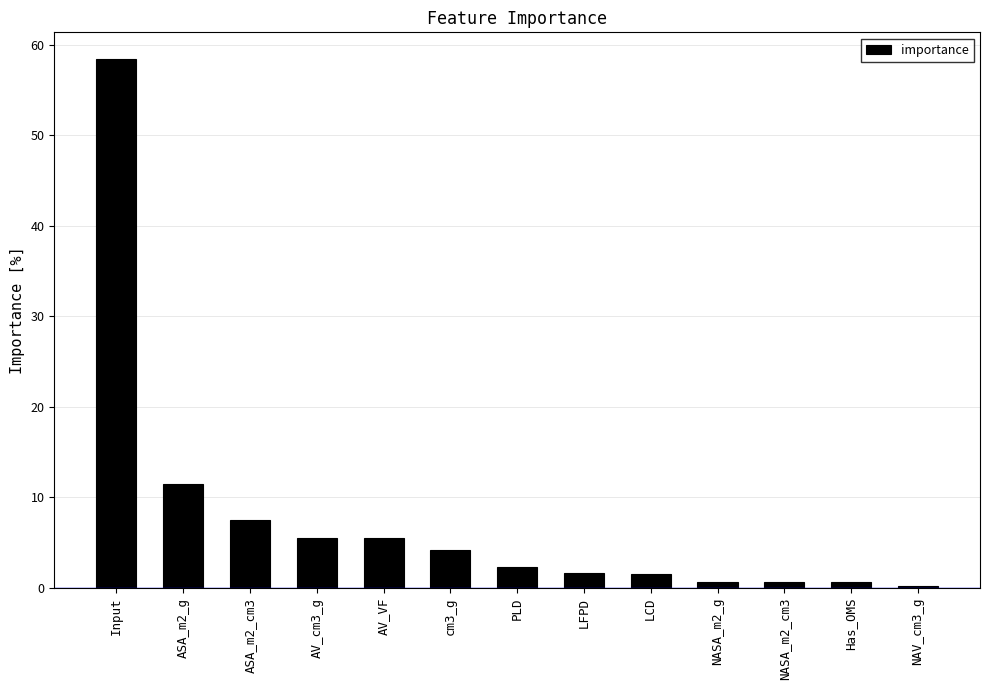

What is the sum of all values?

100.0